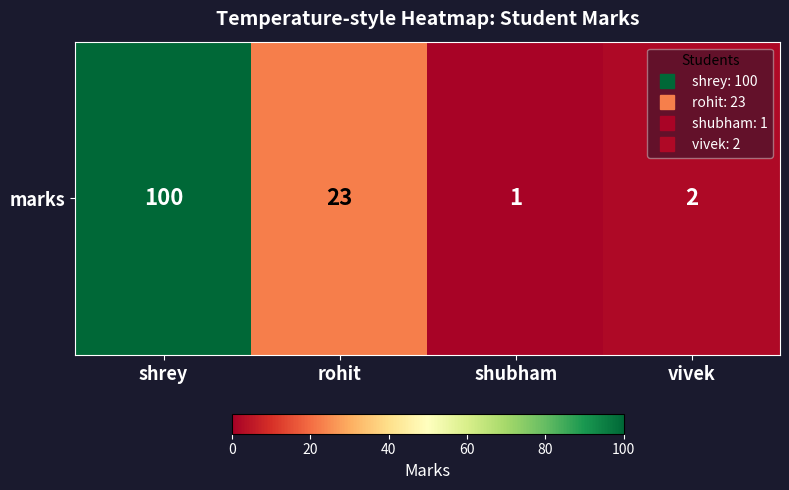

What is the maximum value shown in the chart?

100